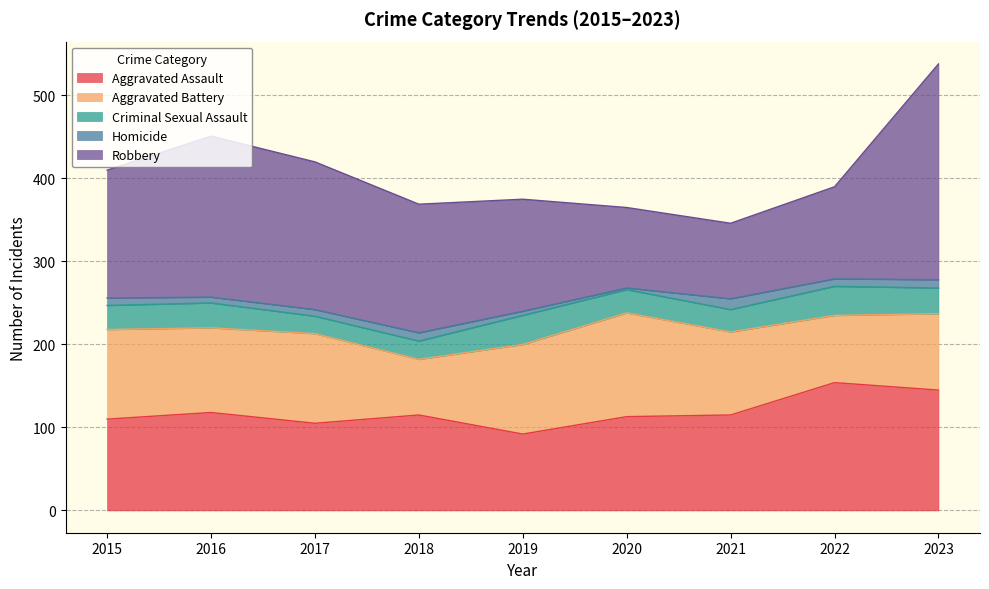

Rank the series by their maximum value, from lowest to highest.

Homicide, Criminal Sexual Assault, Aggravated Battery, Aggravated Assault, Robbery